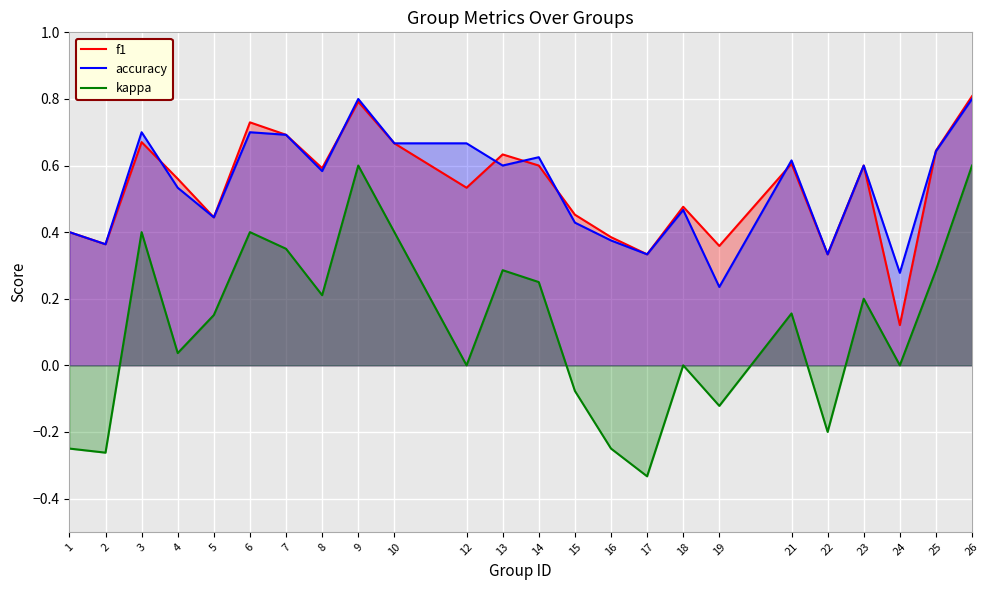

How many intersections are there between accuracy and f1?

7